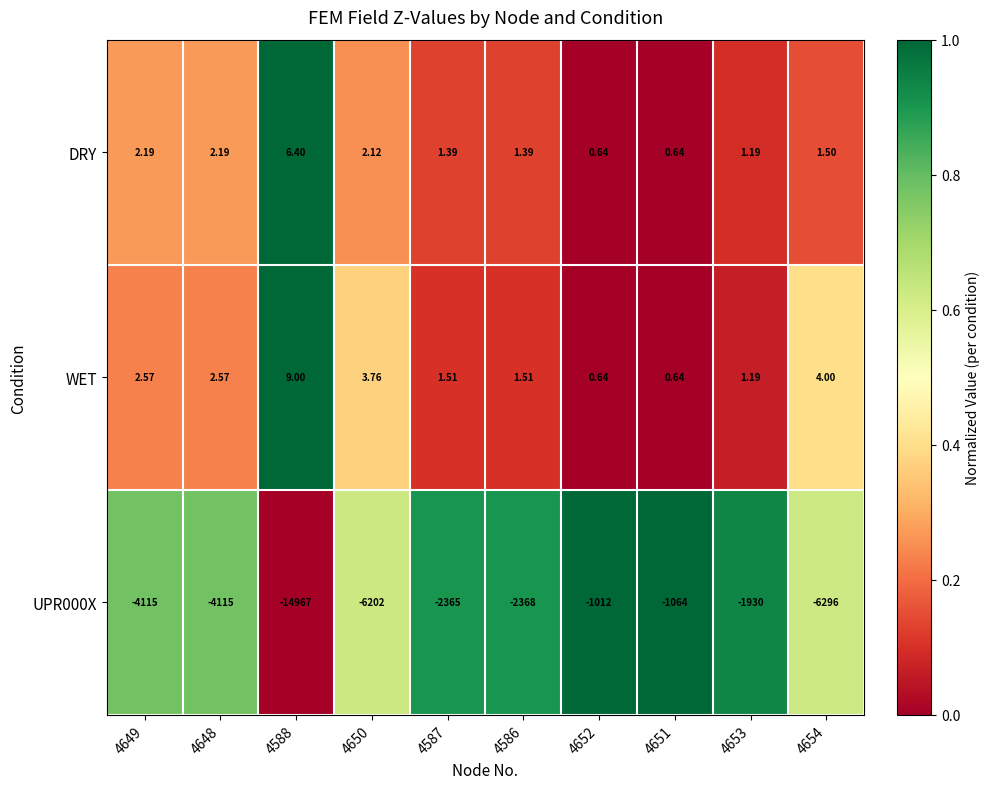

Count the number of categories in the chart.

10